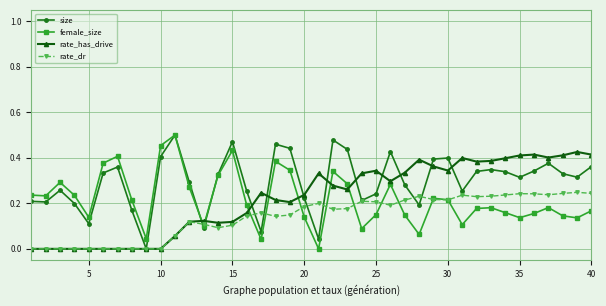

True or false: rate_dr has more than 0 points higher than both neighbors.

True